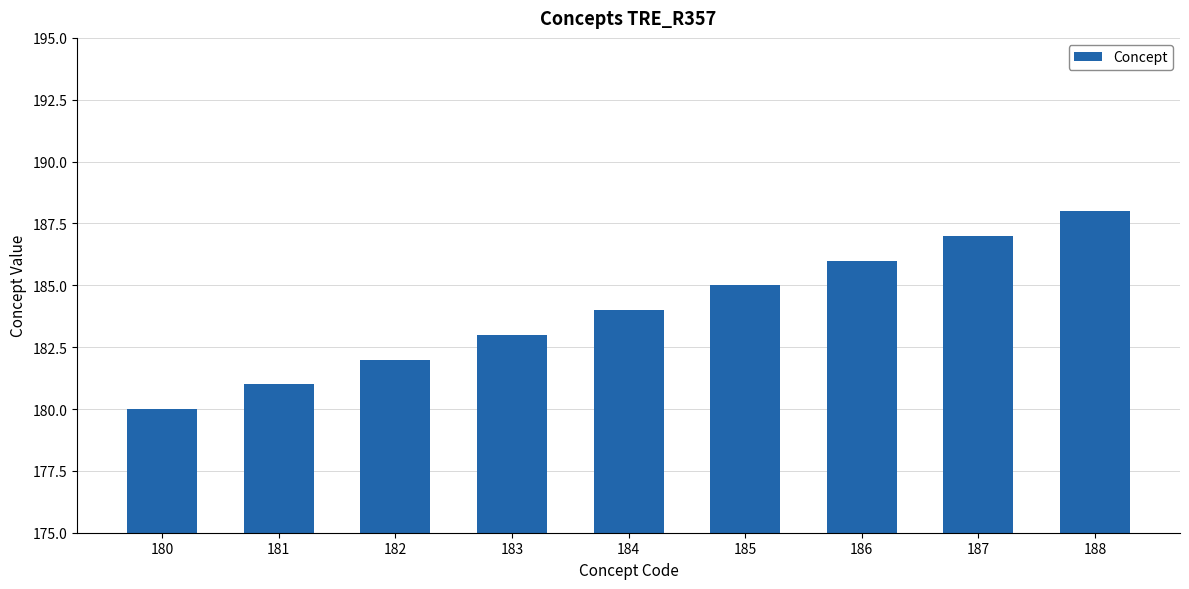

The chart shows a value of 64 at 182. True or false?

False